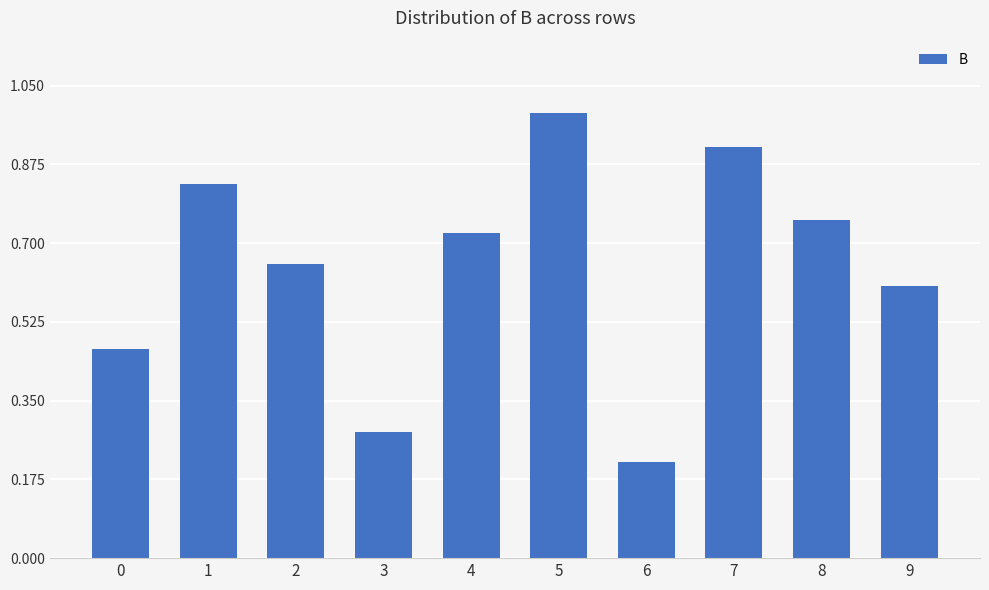

What is the difference between the values at 3 and 6?

0.1